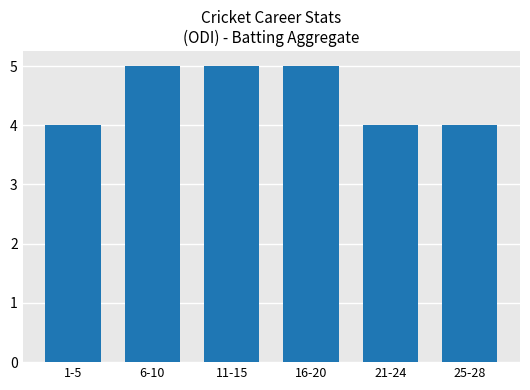

Which has a higher value, 21-24 or 6-10?

6-10